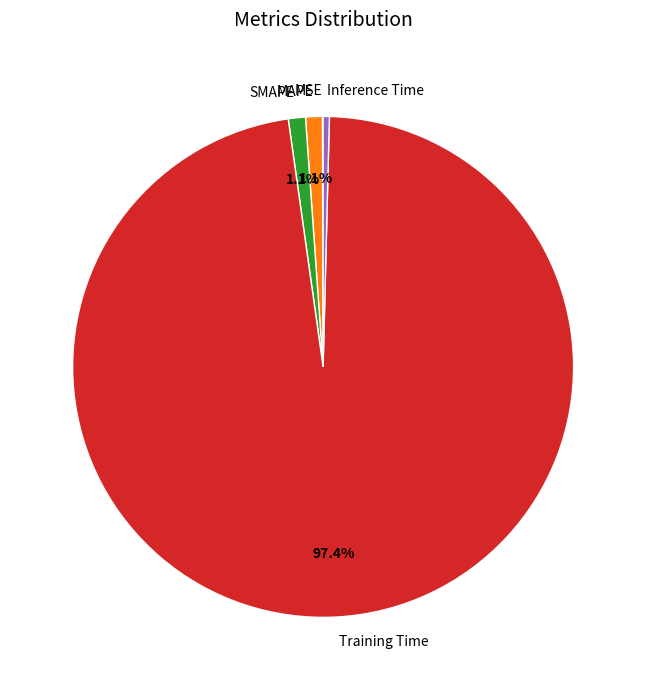

What is the largest slice in the pie chart?

Training Time